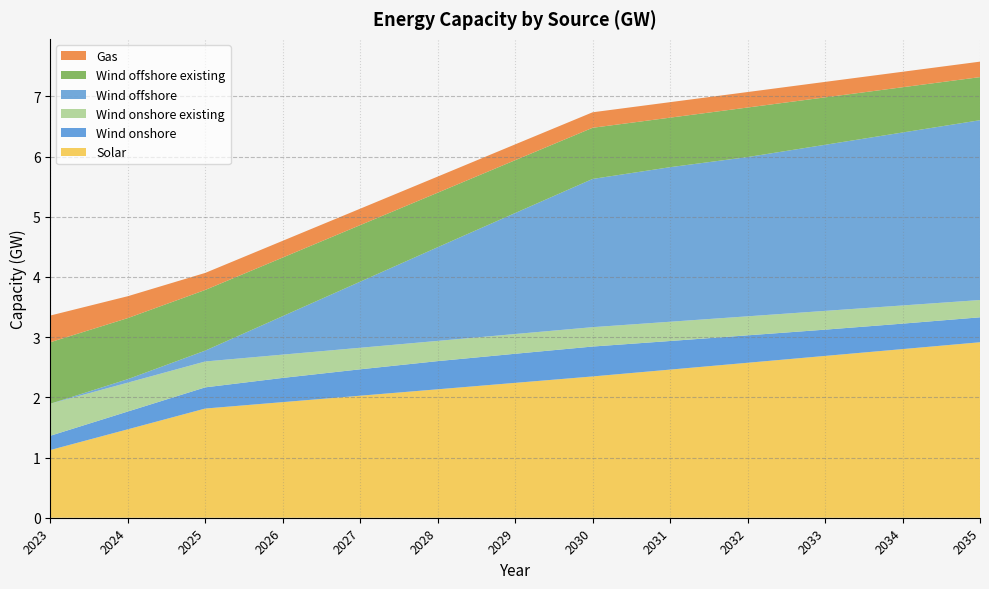

Reading left to right, transcribe all the data shown in this chart.

solar: 1.1	1.5	1.8	1.9	2.0	2.1	2.2	2.3	2.5	2.6	2.7	2.8	2.9
wind_onshore: 0.2	0.3	0.4	0.4	0.4	0.5	0.5	0.5	0.5	0.5	0.4	0.4	0.4
wind_onshore_existing: 0.5	0.5	0.4	0.4	0.4	0.3	0.3	0.3	0.3	0.3	0.3	0.3	0.3
wind_offshore: 0.0	0.1	0.2	0.6	1.1	1.6	2.0	2.5	2.6	2.6	2.8	2.9	3.0
wind_offshore_existing: 1.0	1.0	1.0	1.0	0.9	0.9	0.9	0.8	0.8	0.8	0.8	0.8	0.7
gas: 0.4	0.4	0.3	0.3	0.3	0.3	0.3	0.3	0.3	0.3	0.3	0.3	0.3